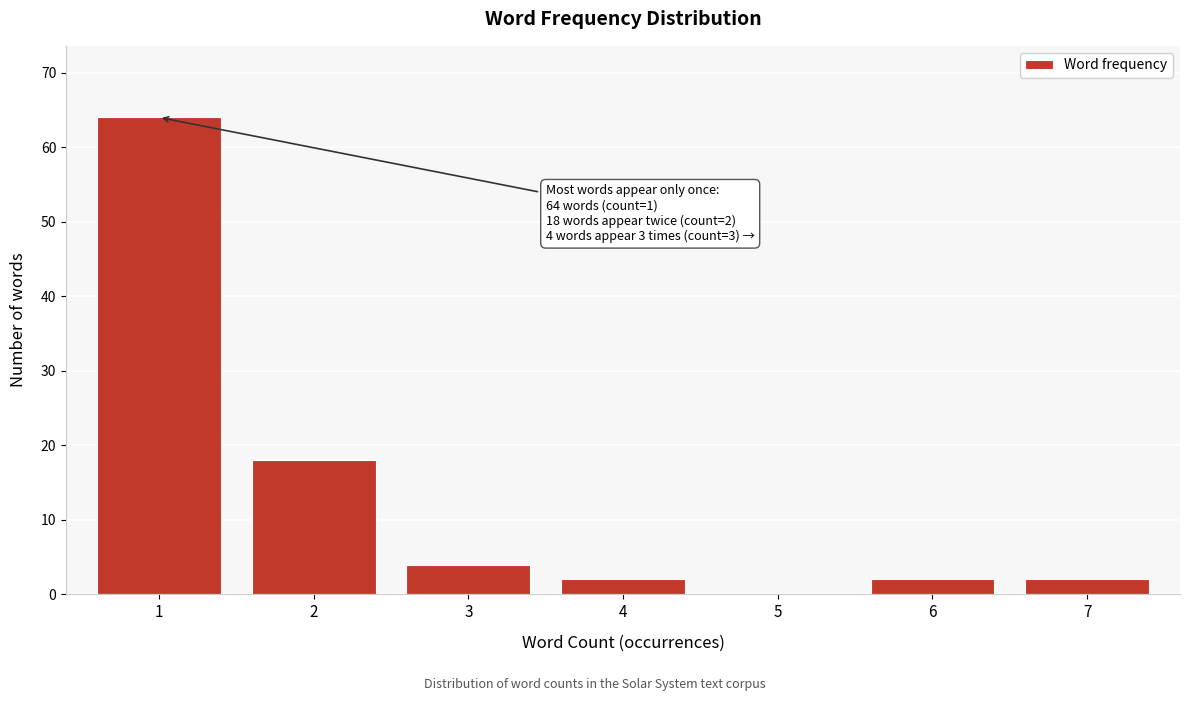

Reading left to right, extract all data points from this chart.

1=64	2=18	3=4	4=2	5=0	6=2	7=2